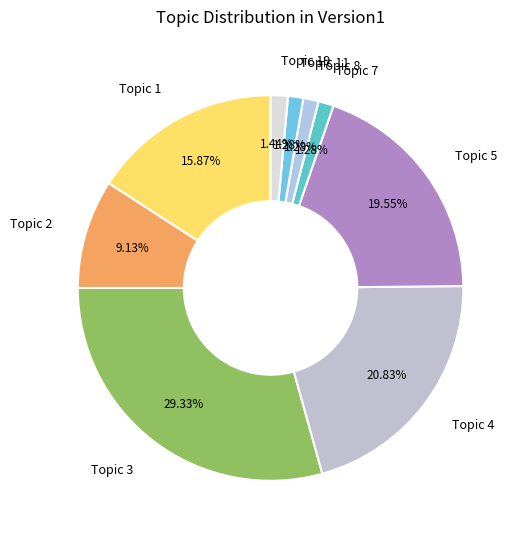

To the nearest percent, what is the difference between the largest and smallest slice percentages?

28%